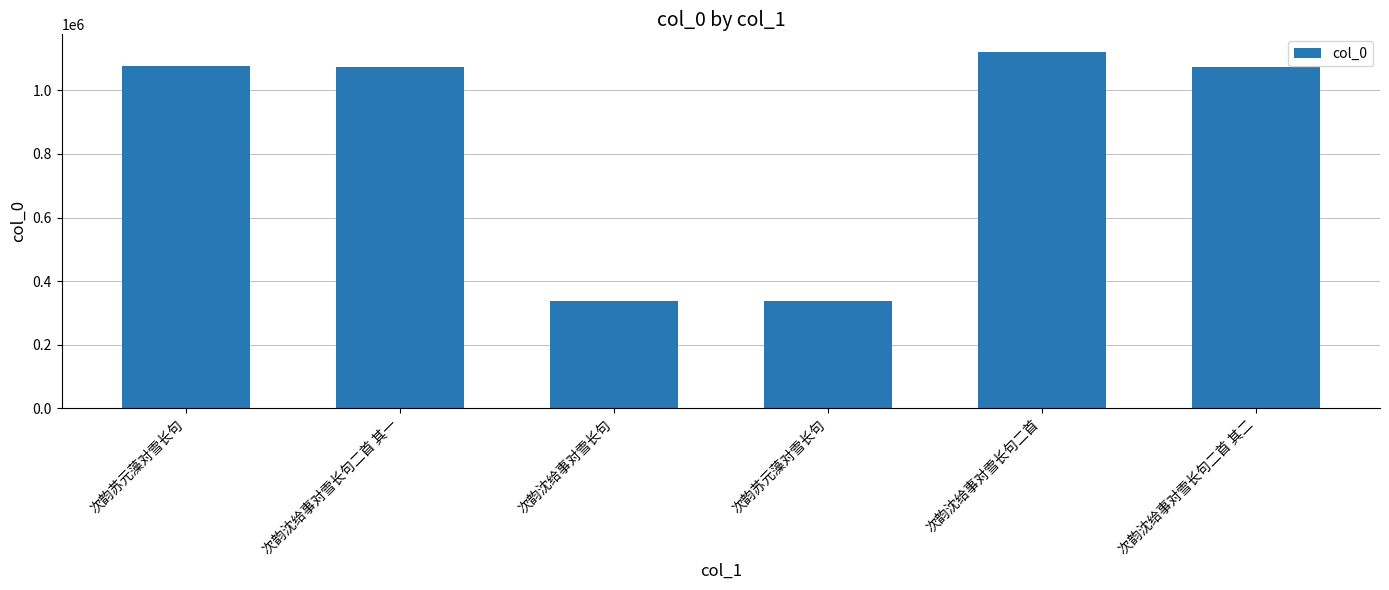

List the labels in order of value, largest first.

次韵沈给事对雪长句二首, 次韵苏元藻对雪长句, 次韵沈给事对雪长句二首 其二, 次韵沈给事对雪长句二首 其一, 次韵苏元藻对雪长句, 次韵沈给事对雪长句